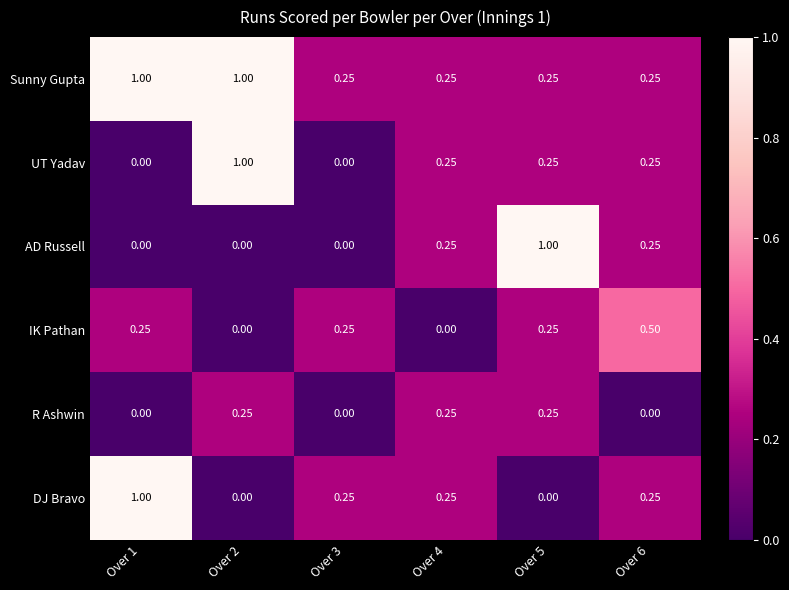

Which series has the largest total across all categories?

Sunny Gupta